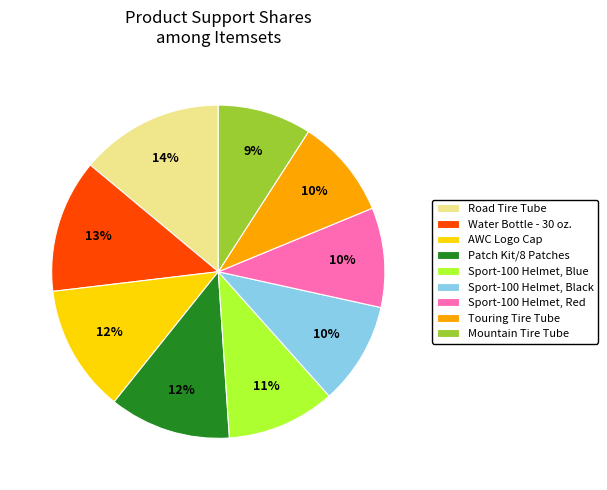

To the nearest percent, what is the combined percentage of AWC Logo Cap and Touring Tire Tube?

22%